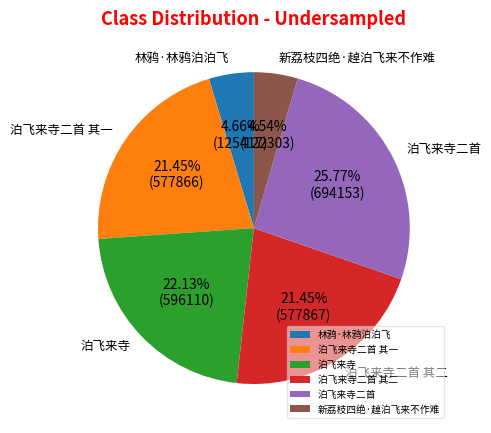

What is the ratio of the value at 泊飞来寺 to the value at 泊飞来寺二首?

0.9